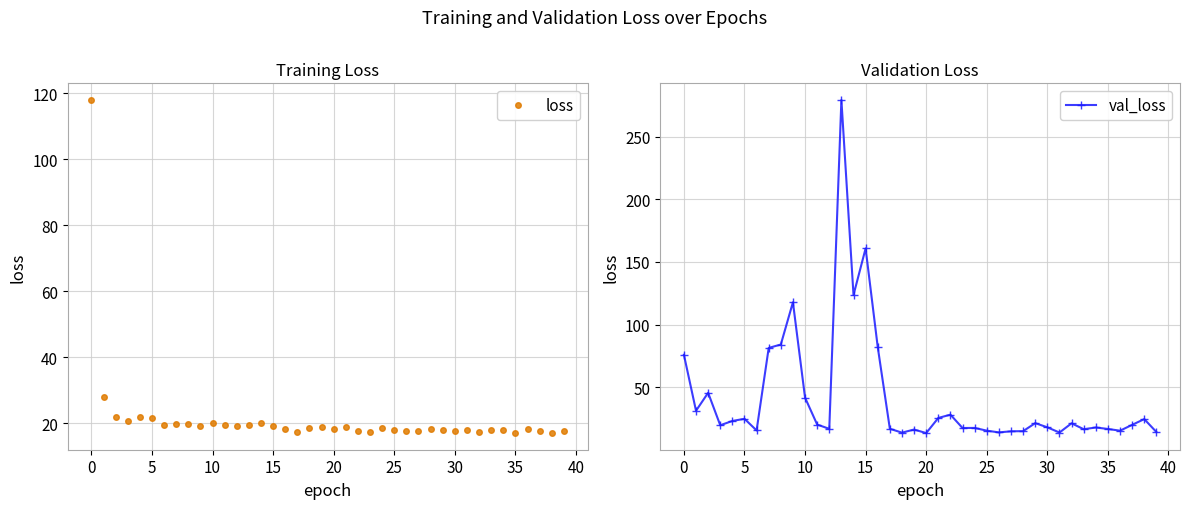

What is the maximum value for val_loss?

279.4